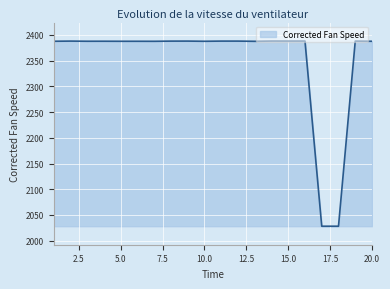

What is the greatest value displayed?

2388.1